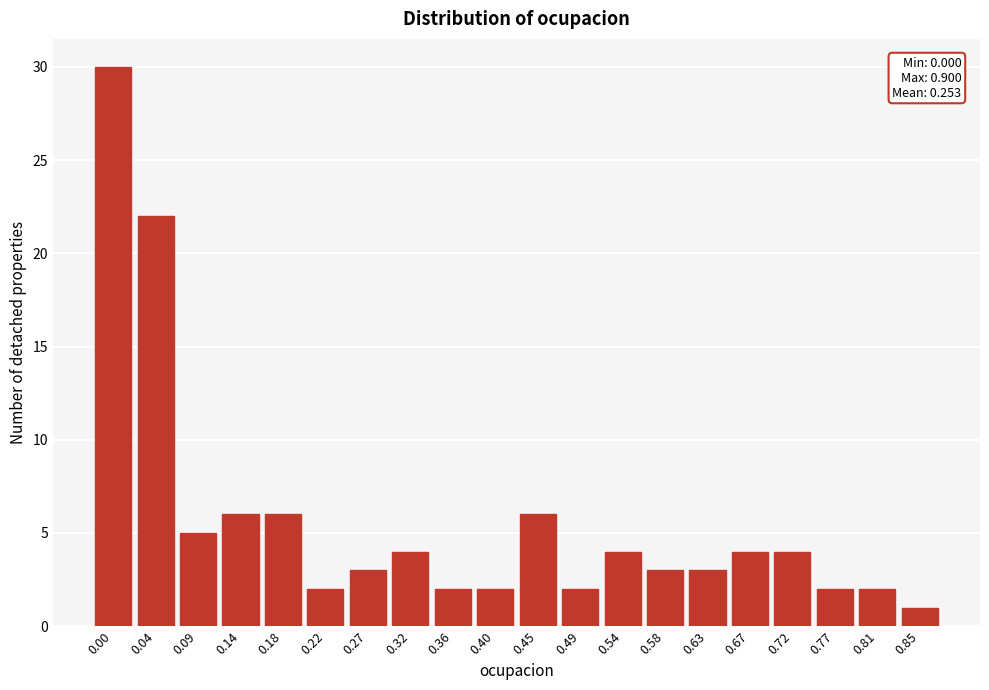

Reading right to left, list all the values displayed in this chart.

0.85=1	0.81=2	0.77=2	0.72=4	0.67=4	0.63=3	0.58=3	0.54=4	0.49=2	0.45=6	0.40=2	0.36=2	0.32=4	0.27=3	0.22=2	0.18=6	0.14=6	0.09=5	0.04=22	0.00=30